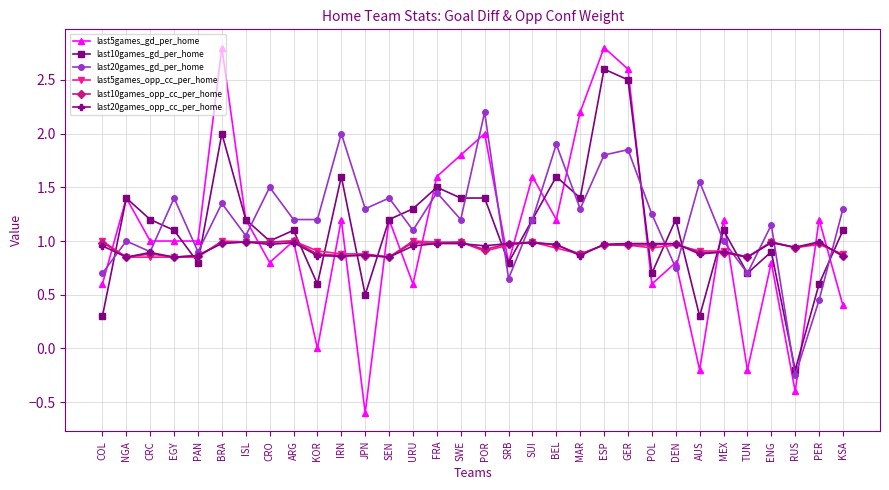

At which category is the sum across all series the highest?

ESP